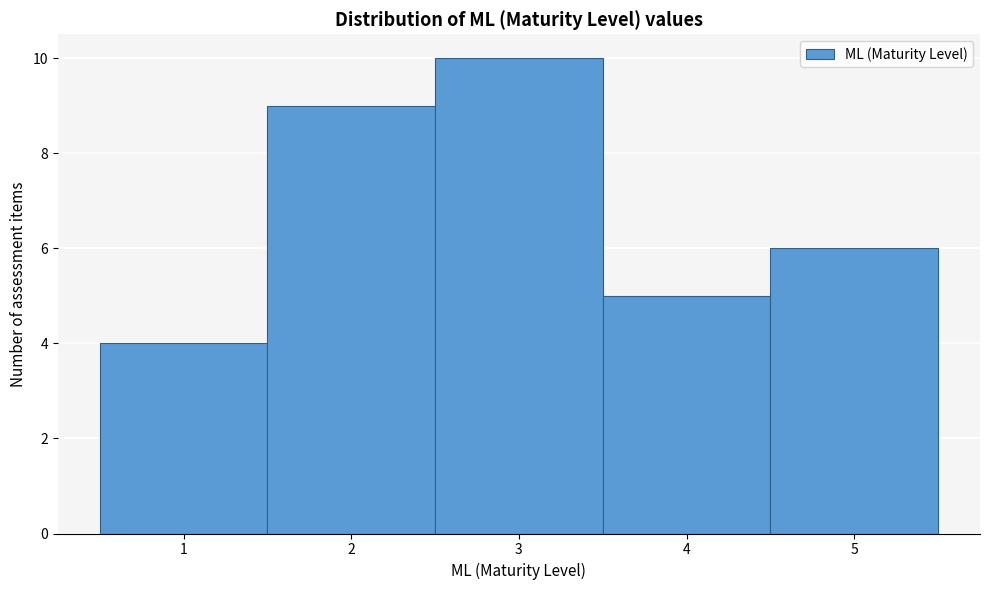

Reading left to right, list every bar in this chart as the range it spans on the x-axis followed by its height. The values are not printed on the chart, so give them approximately, as read against the axis.

0.5 to 1.5: 4
1.5 to 2.5: 9
2.5 to 3.5: 10
3.5 to 4.5: 5
4.5 to 5.5: 6